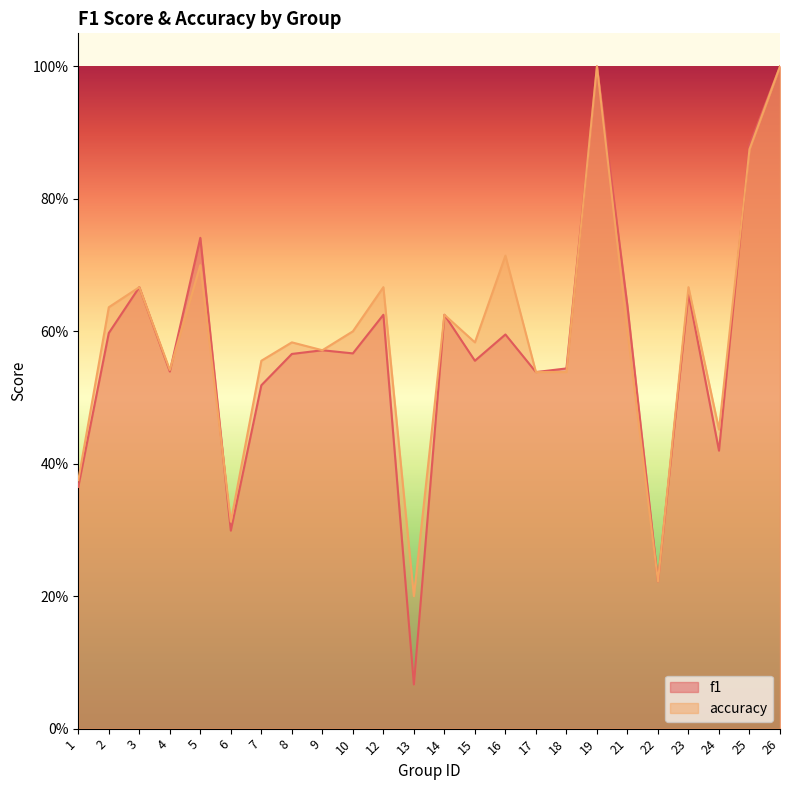

Rank the series by their maximum value, from lowest to highest.

f1, accuracy